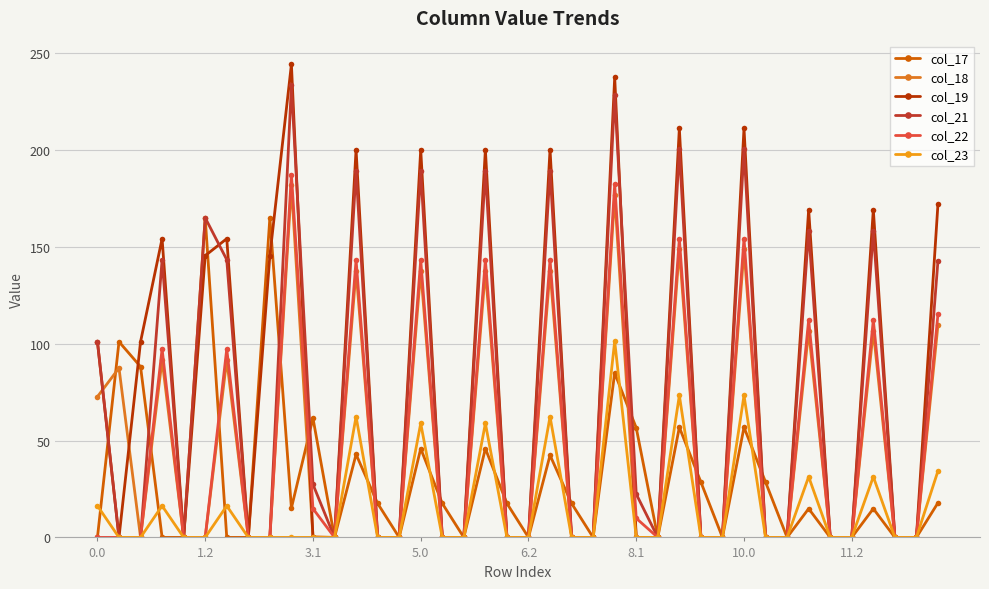

How many categories are shown in the chart?

40